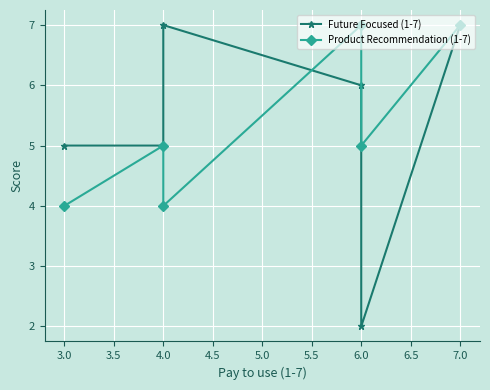

What is the minimum value for Future Focused (1-7)?

2